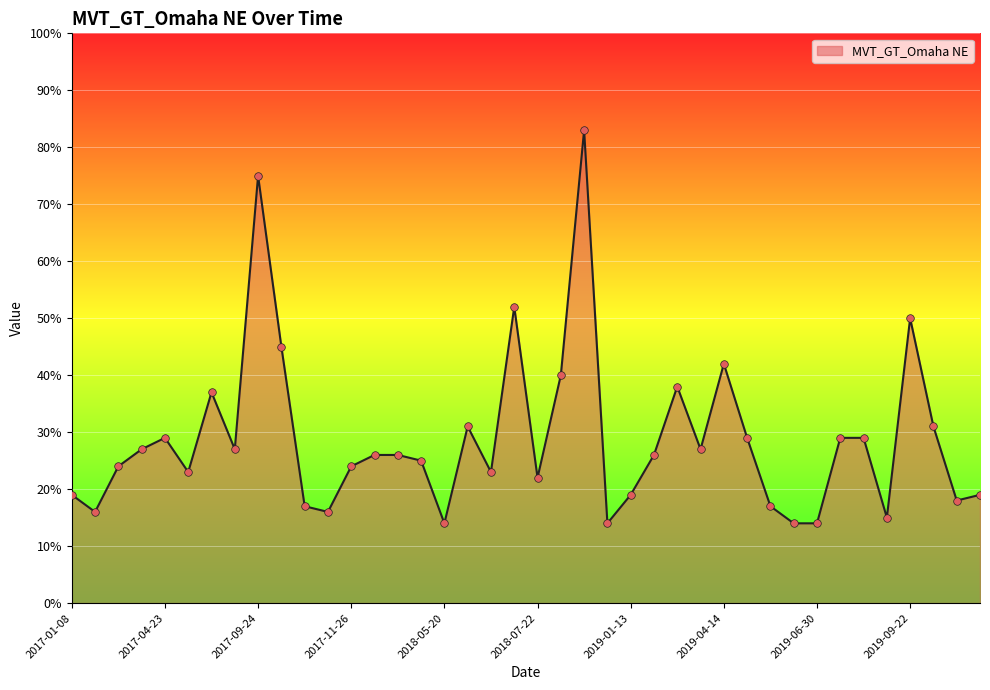

What is the greatest value displayed?

83